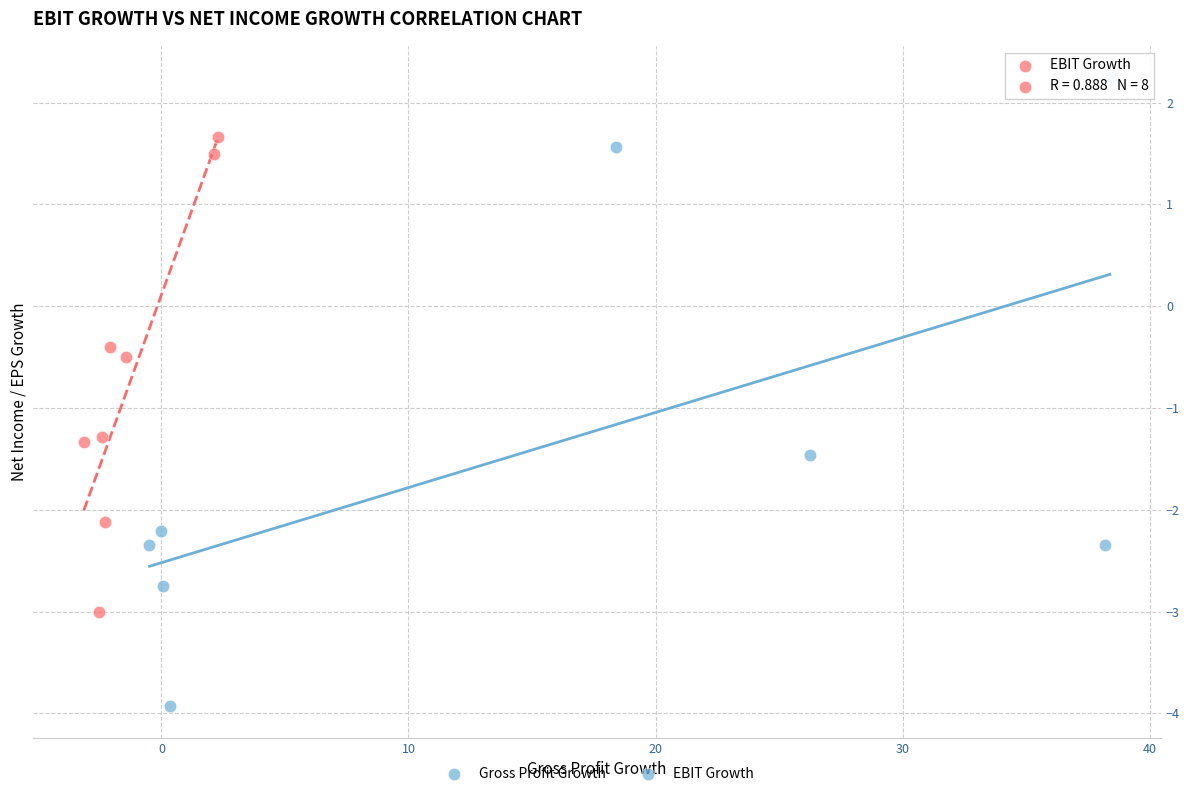

Which series contains the lowest Y value?

Gross Profit Growth